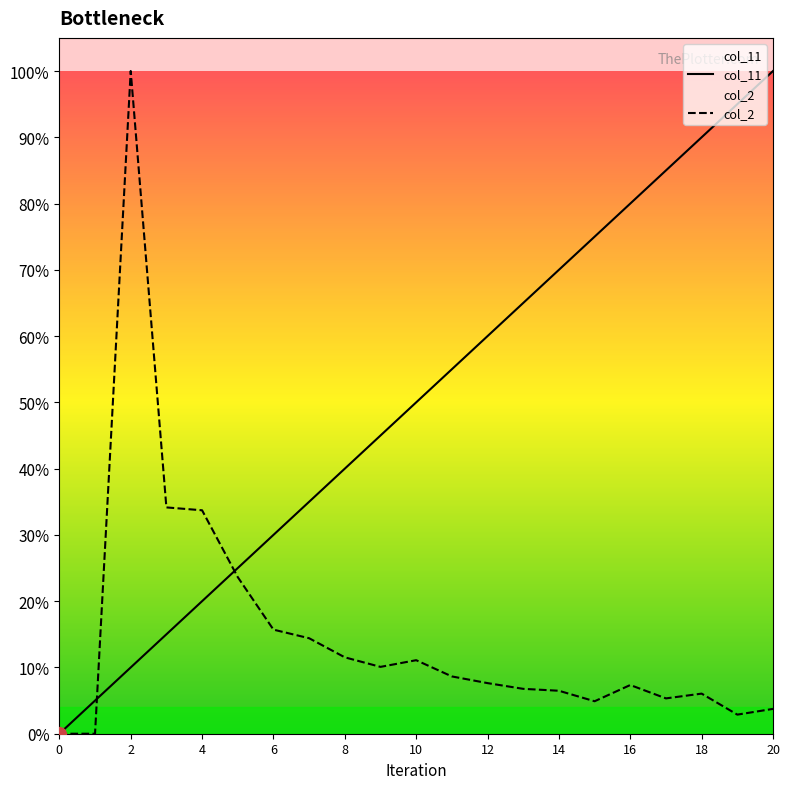

Does the chart have visible grid lines?

No